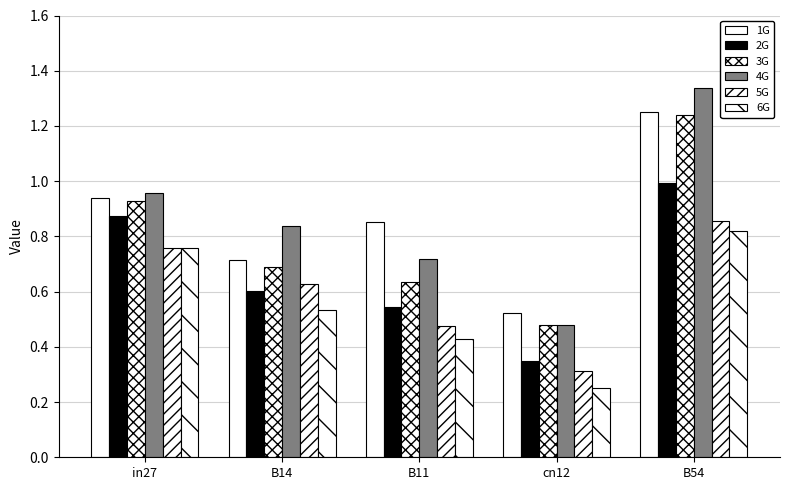

How many data points does each series have?

5